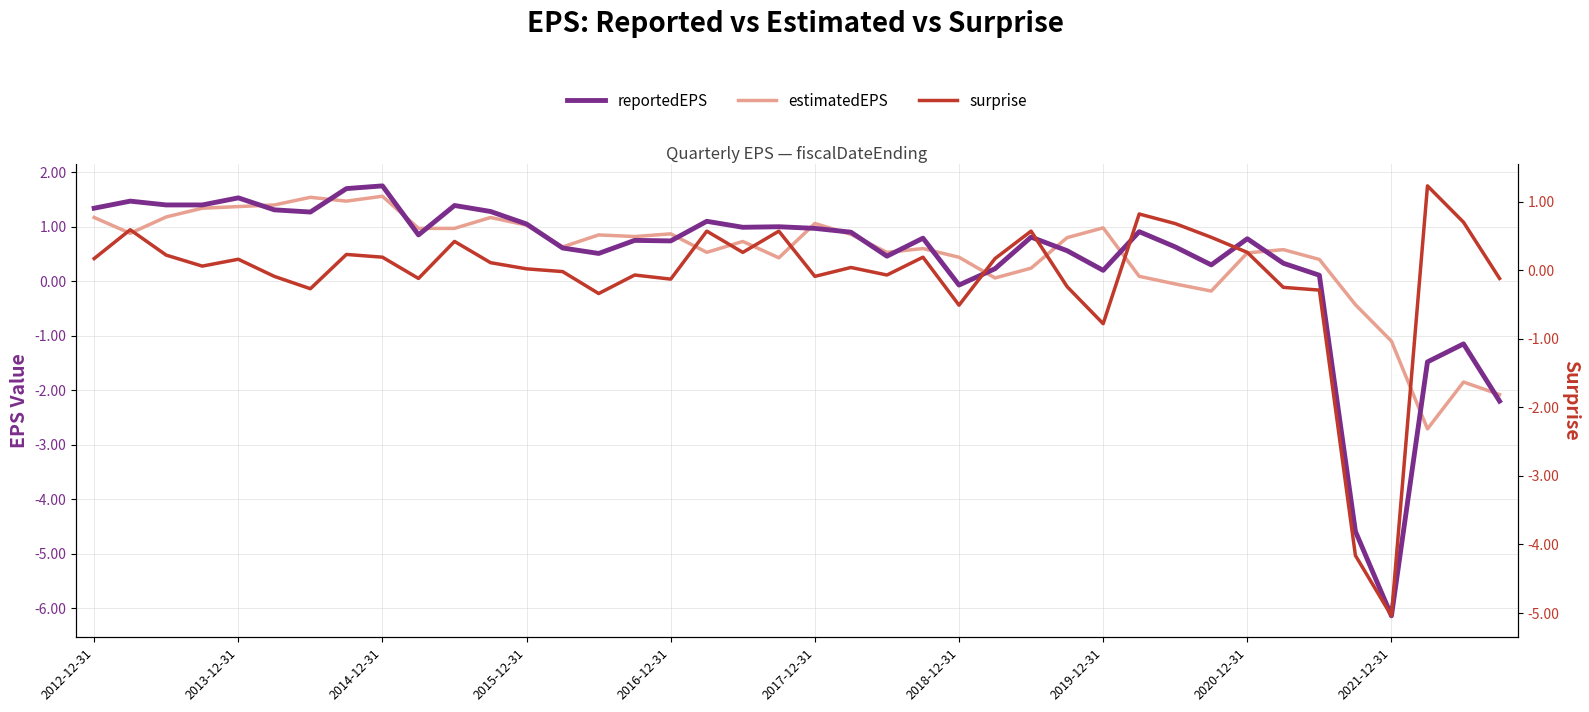

After their last crossing, which series has the higher values: estimatedEPS or surprise?

surprise